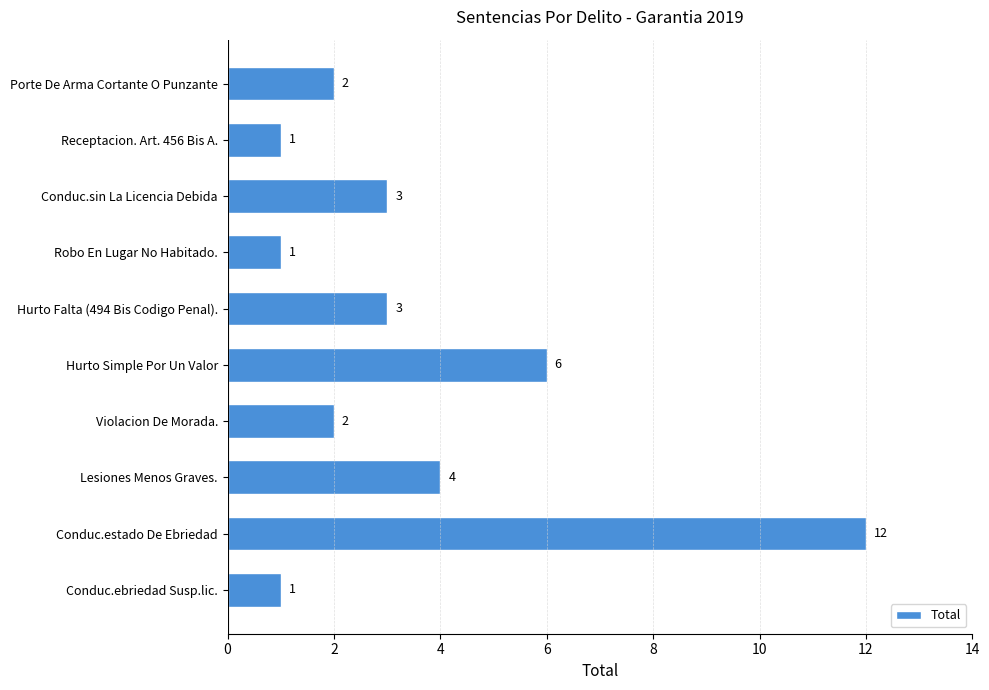

Does the chart contain stacked bars?

No